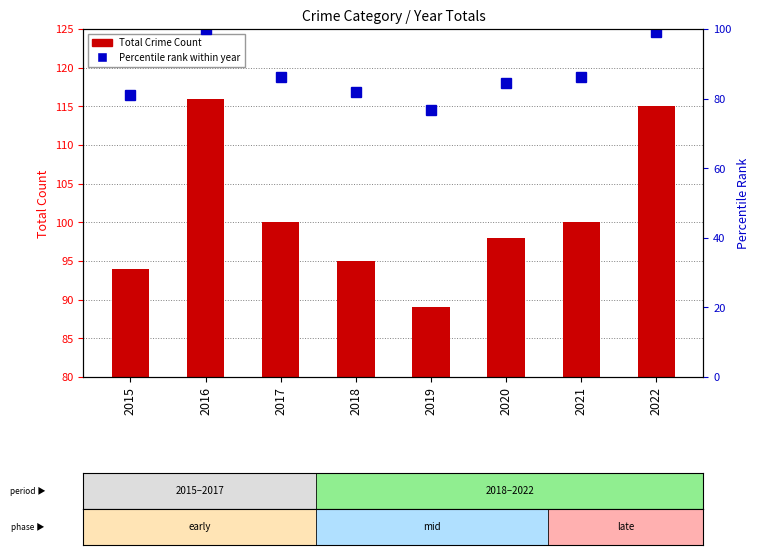

List the series in order of their overall mean, lowest first.

Percentile rank within year, Total Crime Count